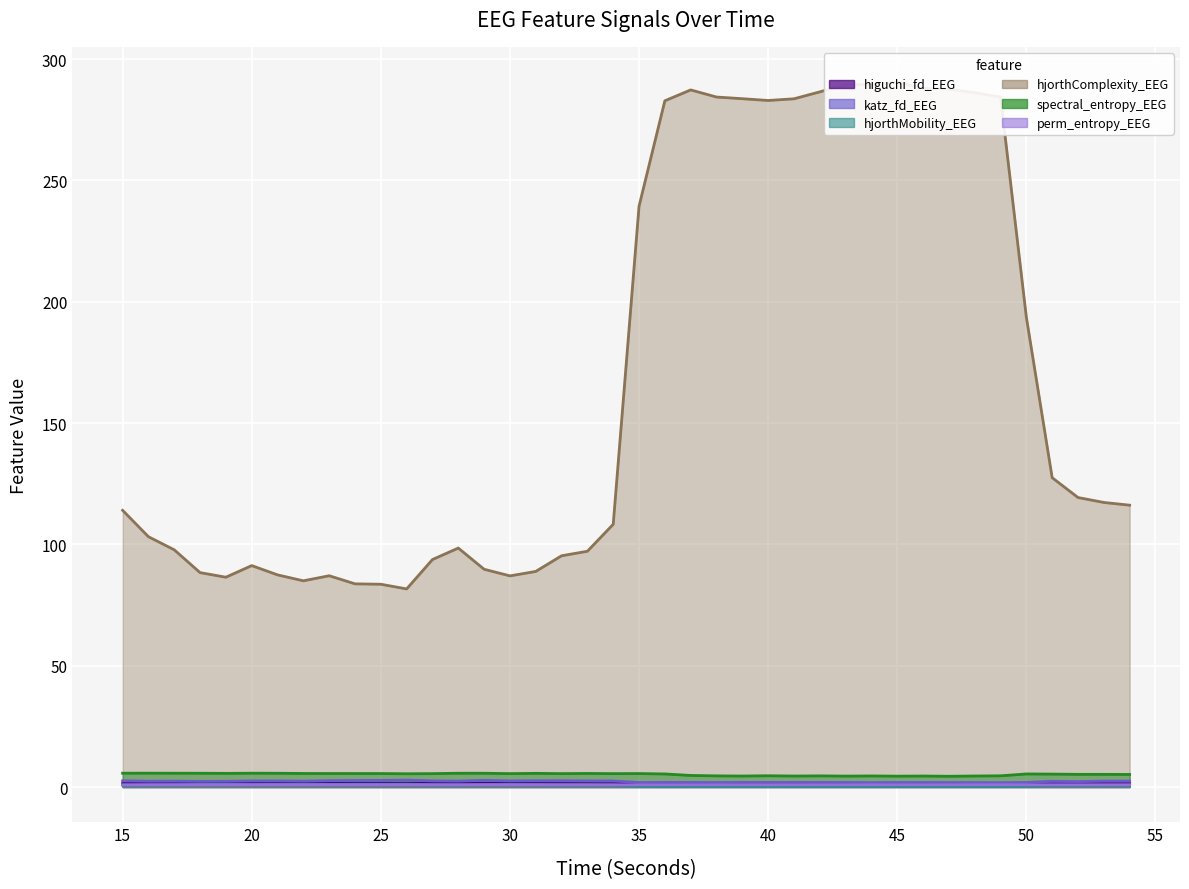

Which series has the largest range (max minus min)?

hjorthComplexity_EEG